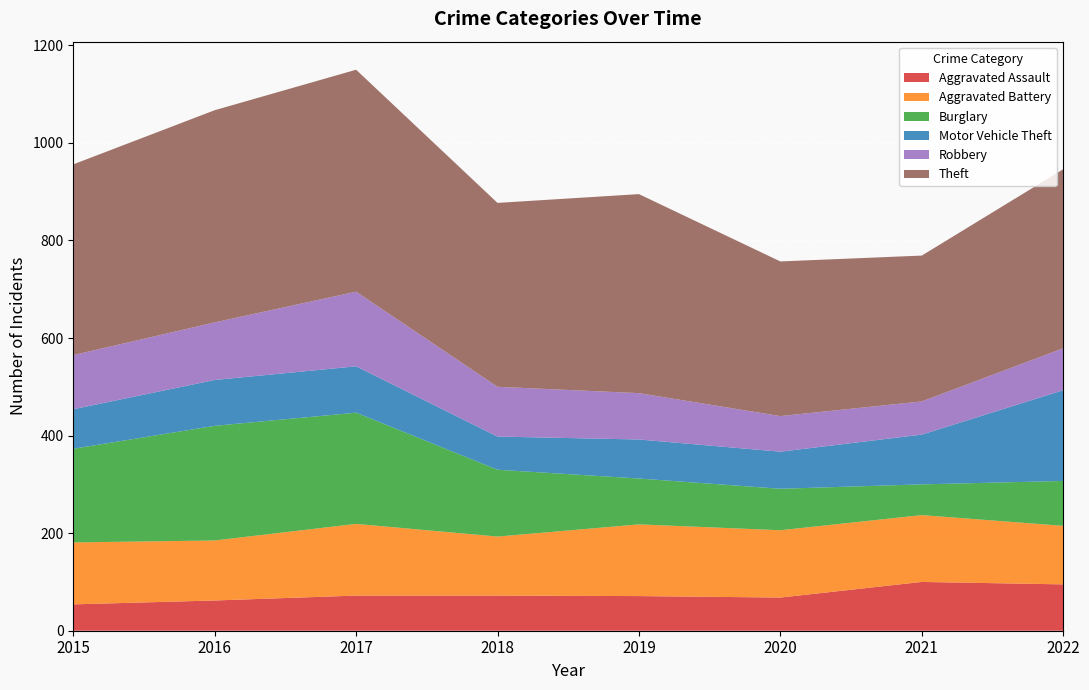

Reading left to right, what are all the values shown in this chart?

Aggravated Assault: 2015=54	2016=62	2017=72	2018=72	2019=71	2020=68	2021=100	2022=95
Aggravated Battery: 2015=127	2016=123	2017=147	2018=121	2019=147	2020=138	2021=137	2022=120
Burglary: 2015=192	2016=235	2017=228	2018=137	2019=94	2020=85	2021=63	2022=92
Motor Vehicle Theft: 2015=81	2016=94	2017=95	2018=68	2019=80	2020=76	2021=102	2022=186
Robbery: 2015=111	2016=118	2017=153	2018=102	2019=95	2020=73	2021=68	2022=86
Theft: 2015=391	2016=435	2017=455	2018=377	2019=408	2020=317	2021=299	2022=367